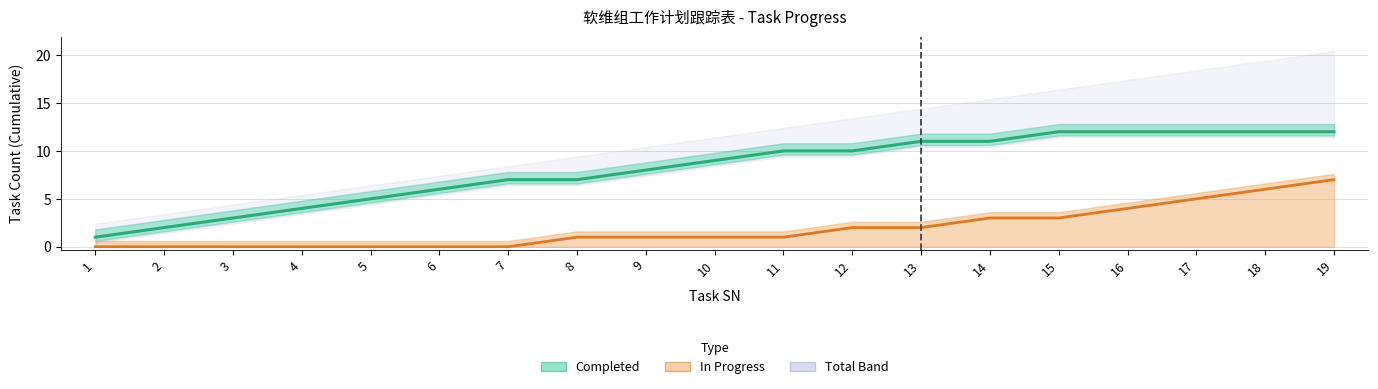

Is the value of In Progress at 10 greater than the value of Completed at 14?

No